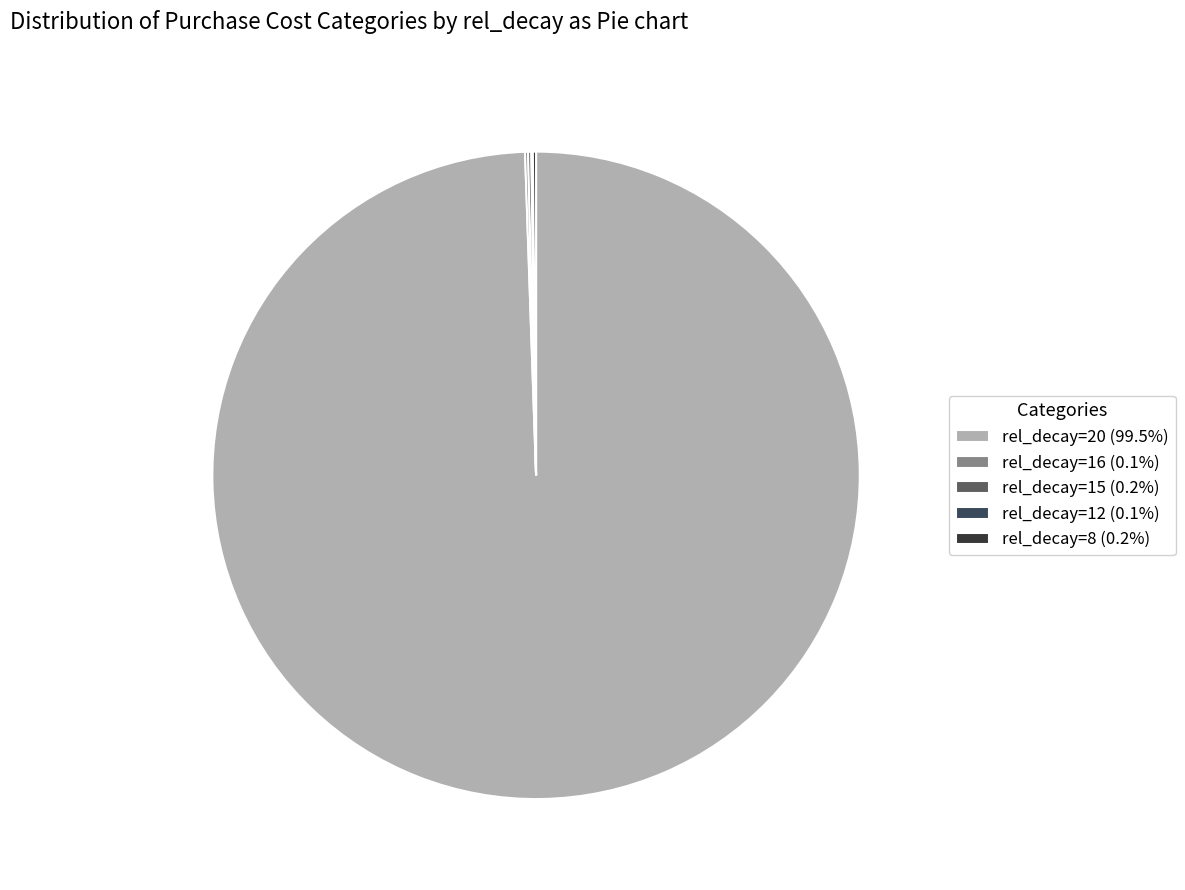

Is there a majority slice in this chart?

Yes